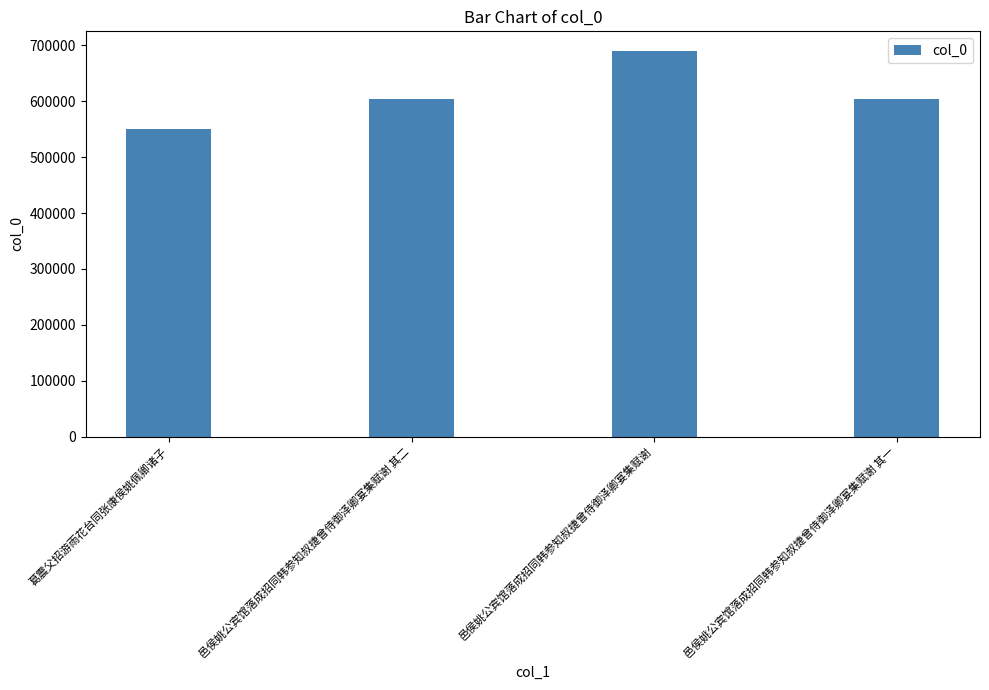

How many categories are shown in the chart?

4